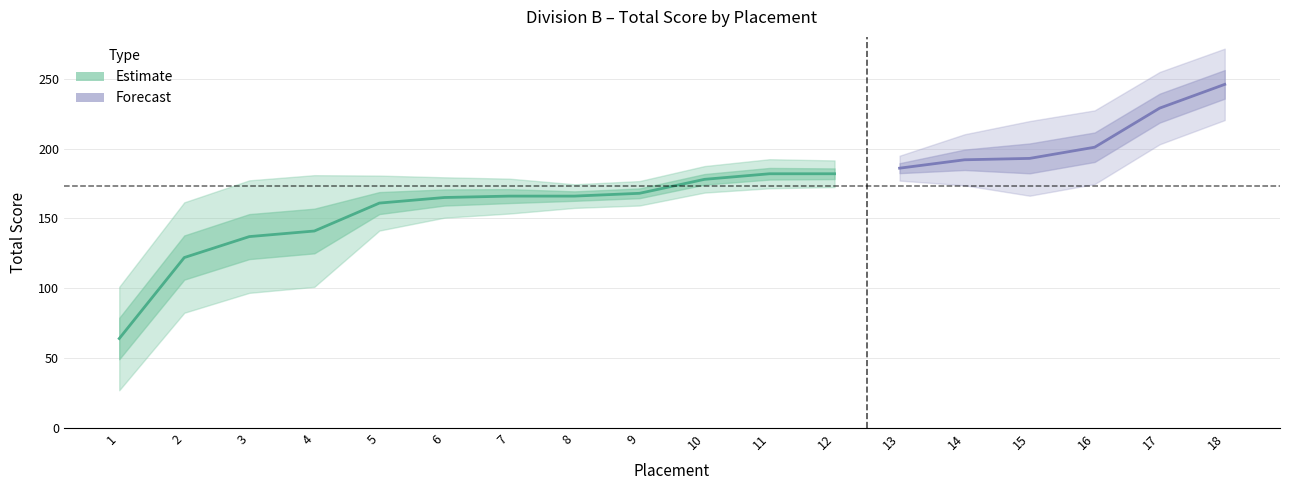

Count the number of categories in the chart.

18